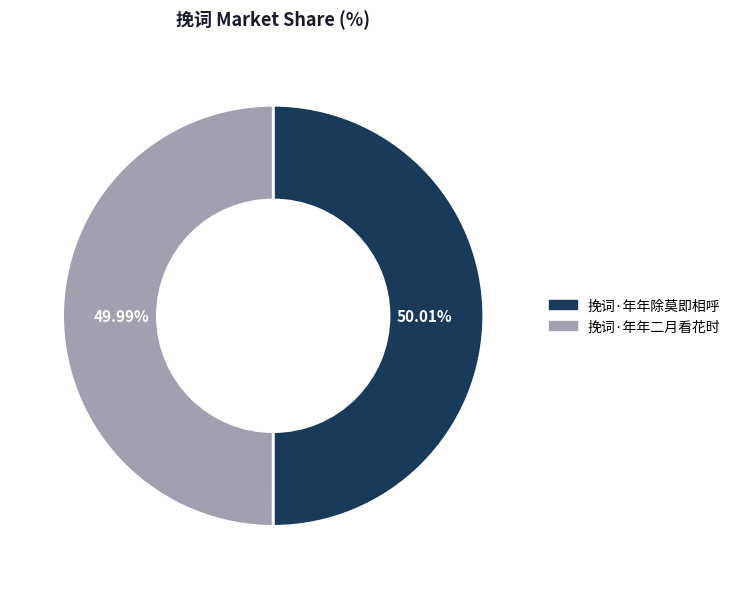

Count the number of slices in the pie.

2